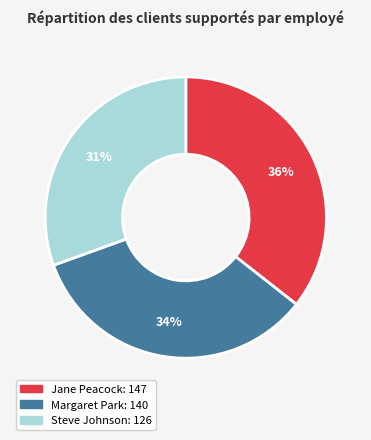

To the nearest percent, what is the difference between the largest and smallest slice percentages?

5%